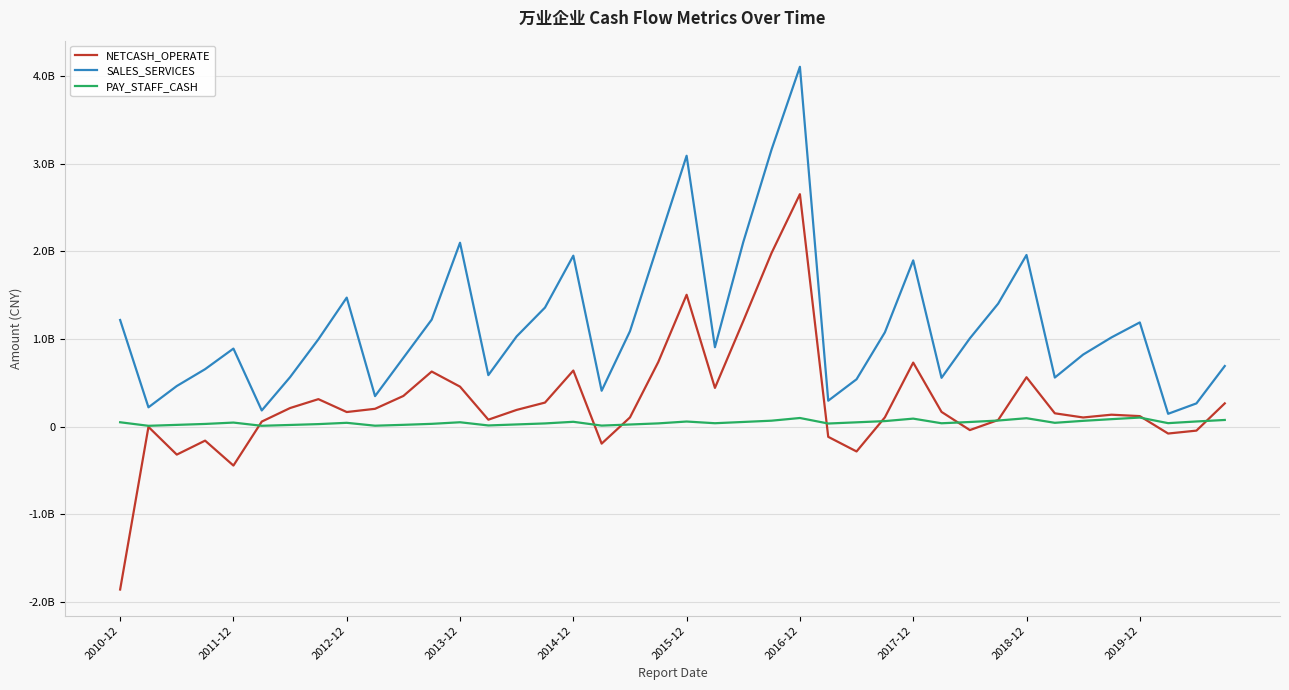

Which label corresponds to the largest value in the chart?

2016-12